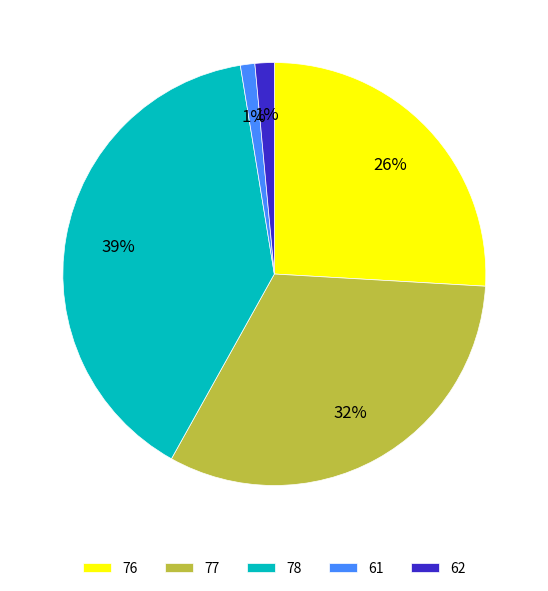

Is there any slice that represents more than half of the pie?

No